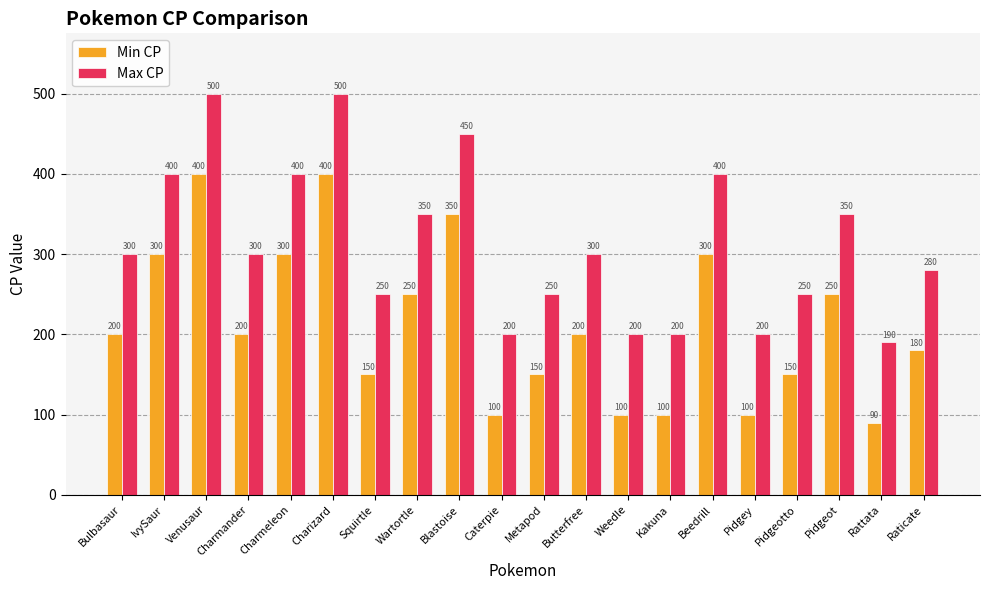

What is the label of the 2nd bar from the left?

IvySaur